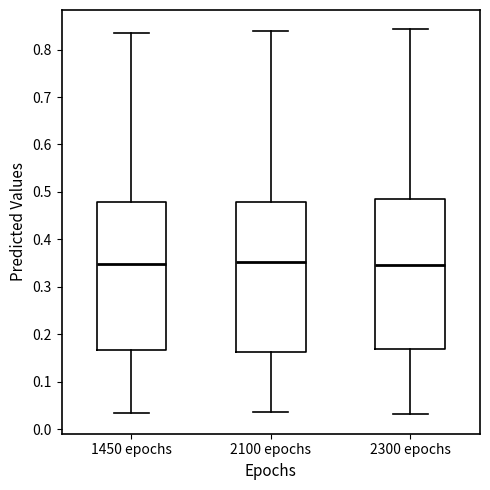

Reading left to right, read every box against the y-axis: the position of its median line, the range the box covers, and the ends of its whiskers. The values are not printed on the chart, so give them approximately, as read against the axis.

1450 epochs: median 0.35, box 0.17 to 0.48, whiskers 0.04 to 0.83
2100 epochs: median 0.35, box 0.16 to 0.48, whiskers 0.04 to 0.84
2300 epochs: median 0.35, box 0.17 to 0.48, whiskers 0.03 to 0.84